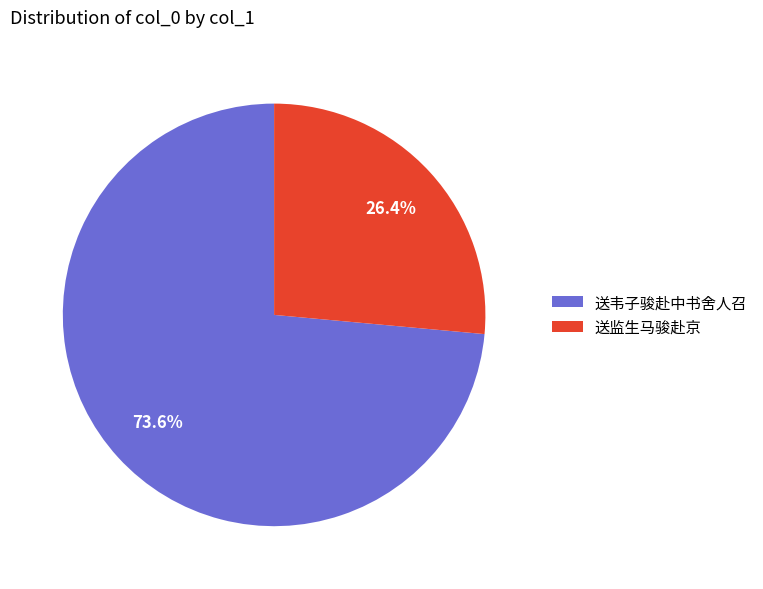

What portion of the pie excludes 送韦子骏赴中书舍人召?

26.4%